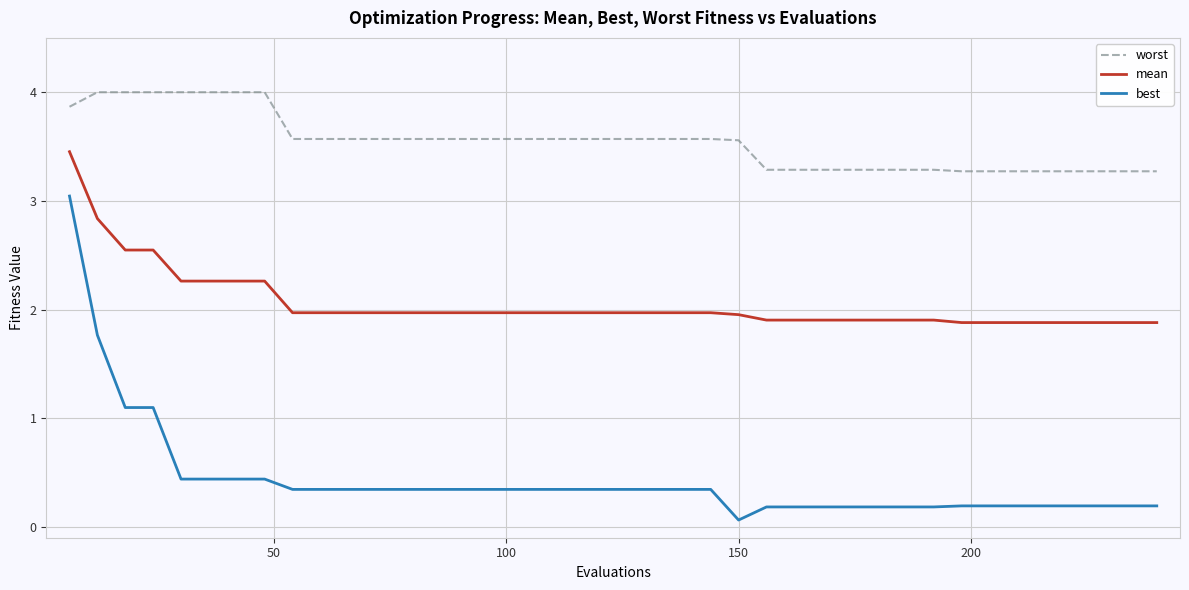

What is the greatest value displayed?

4.0